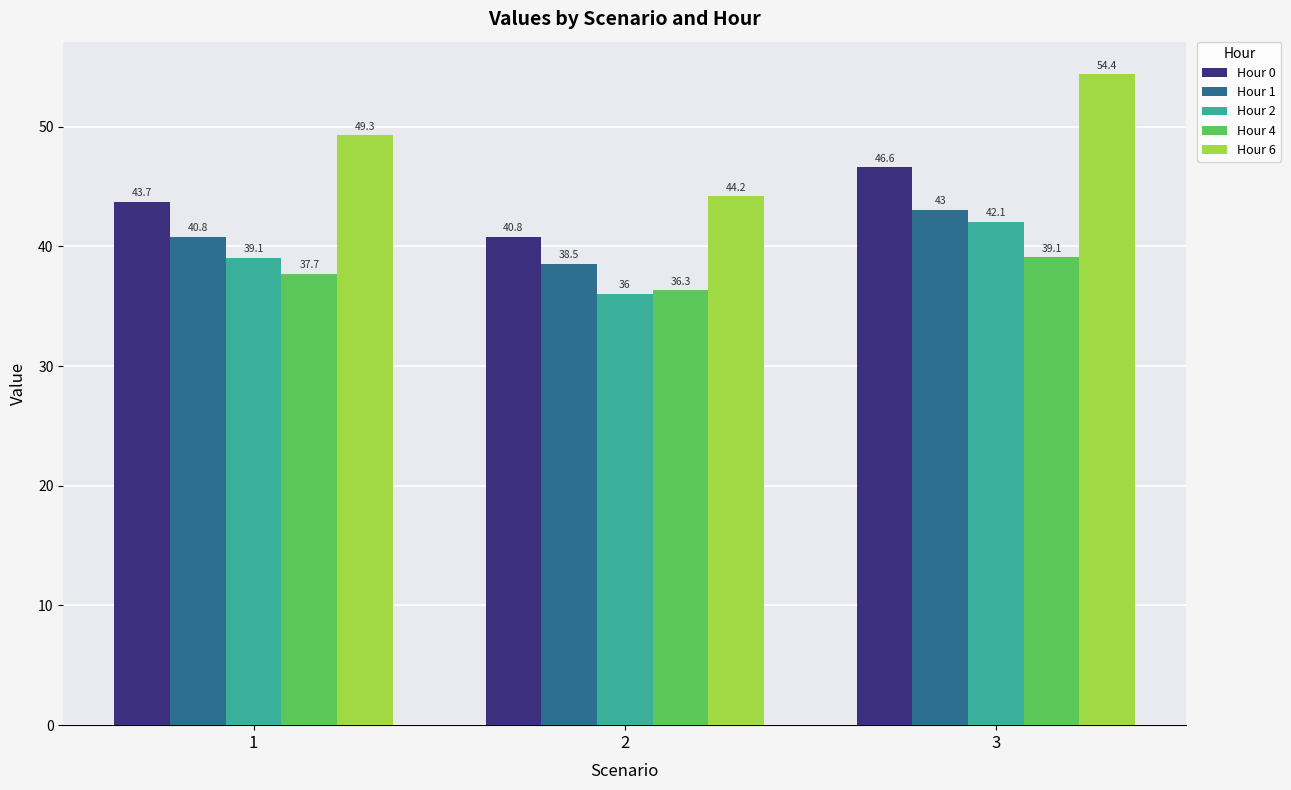

True or false: Hour 0 has a value of 43.7 at 1.

True